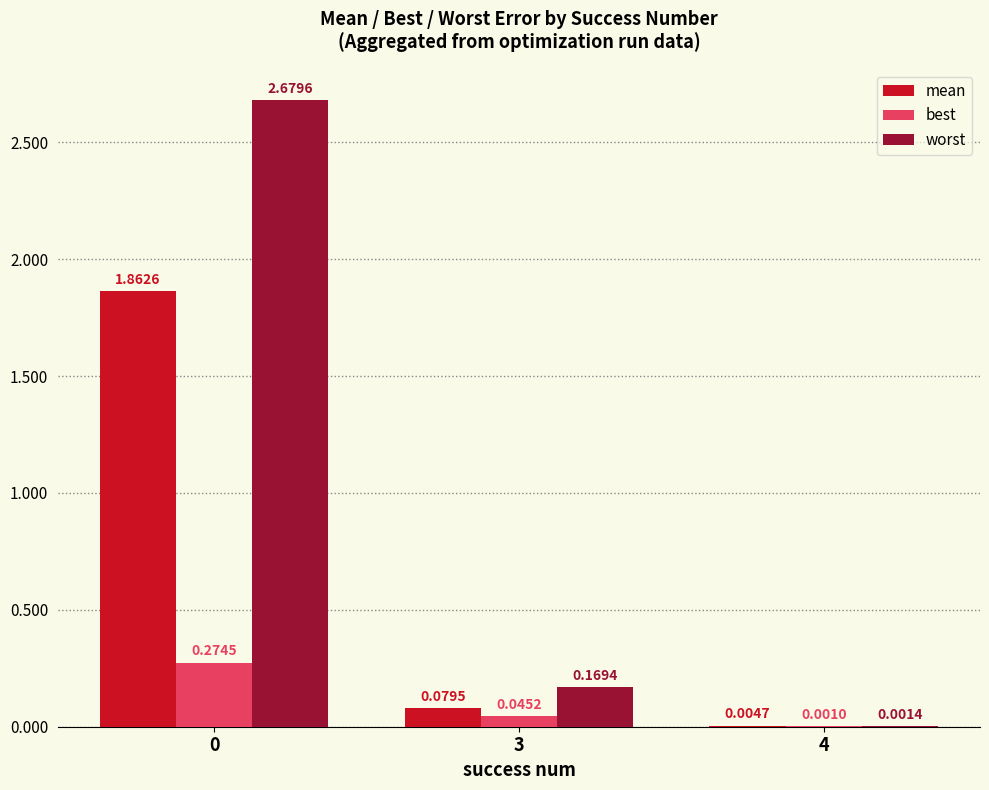

Are the bars horizontal?

No